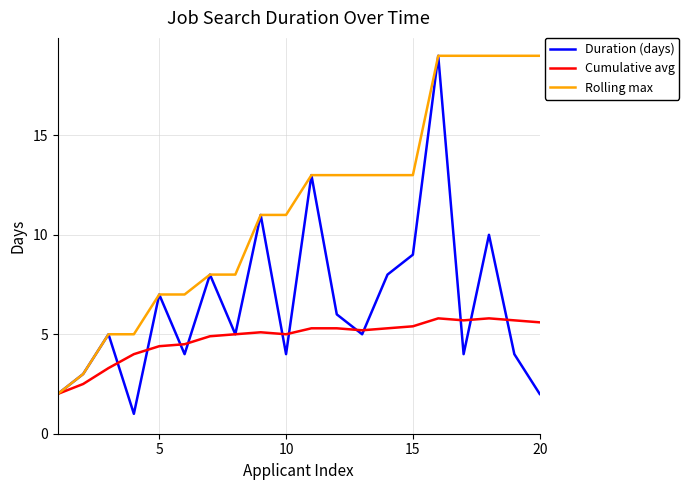

What is the highest value of the Rolling max series?

19.0